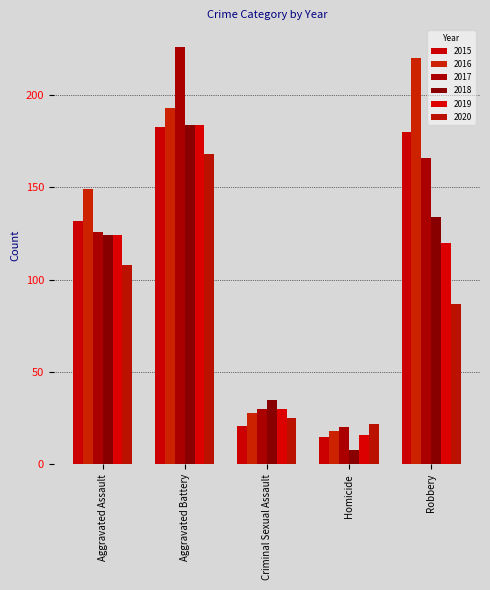

What is the label of the 2nd bar from the left?

Aggravated Battery